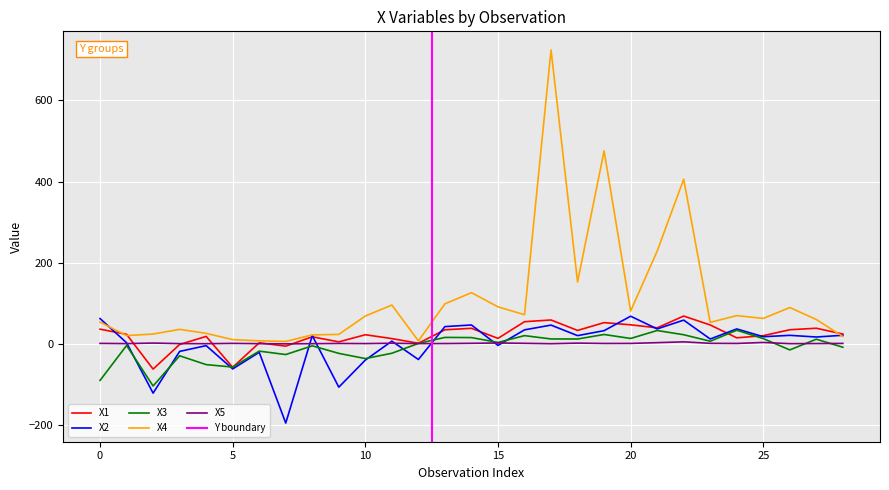

How many data points does each series have?

29